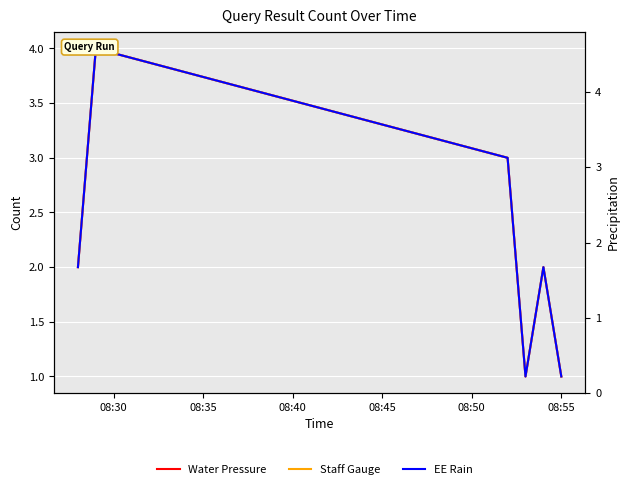

What is the value of the EE Rain point at the 5th from the left?

2